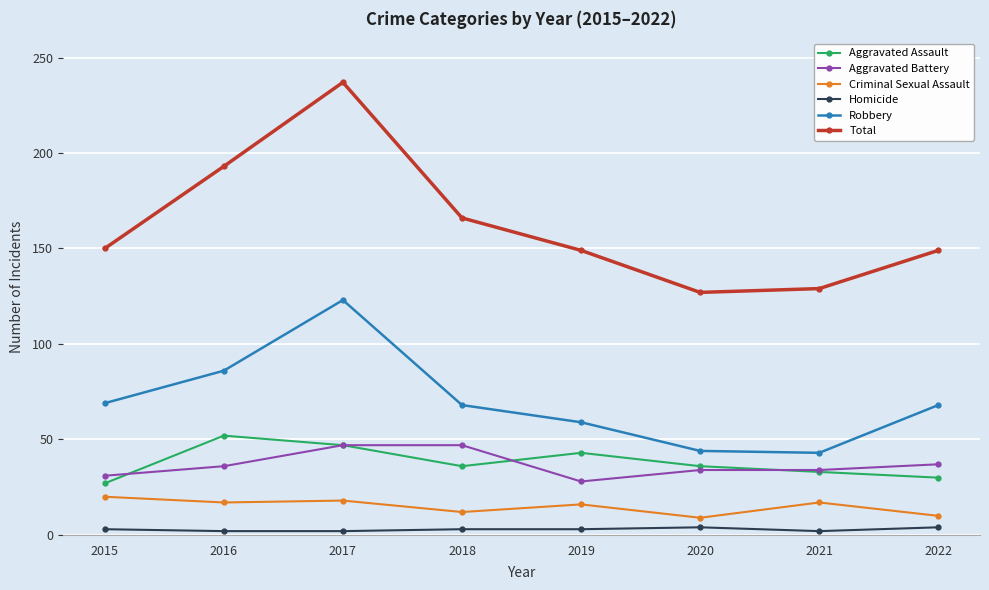

Is the value of Robbery at 2016 greater than the value of Homicide at 2018?

Yes